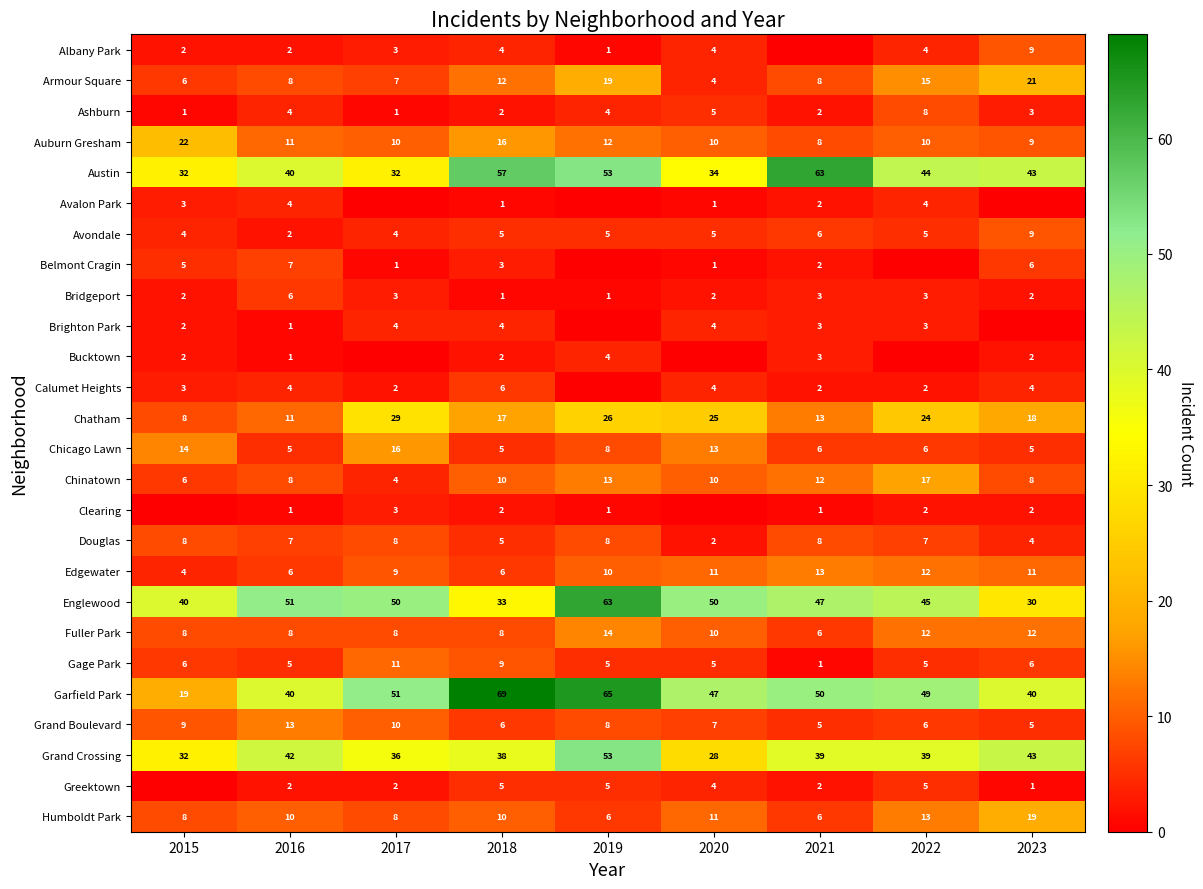

Read the Bridgeport value at 2016.

6